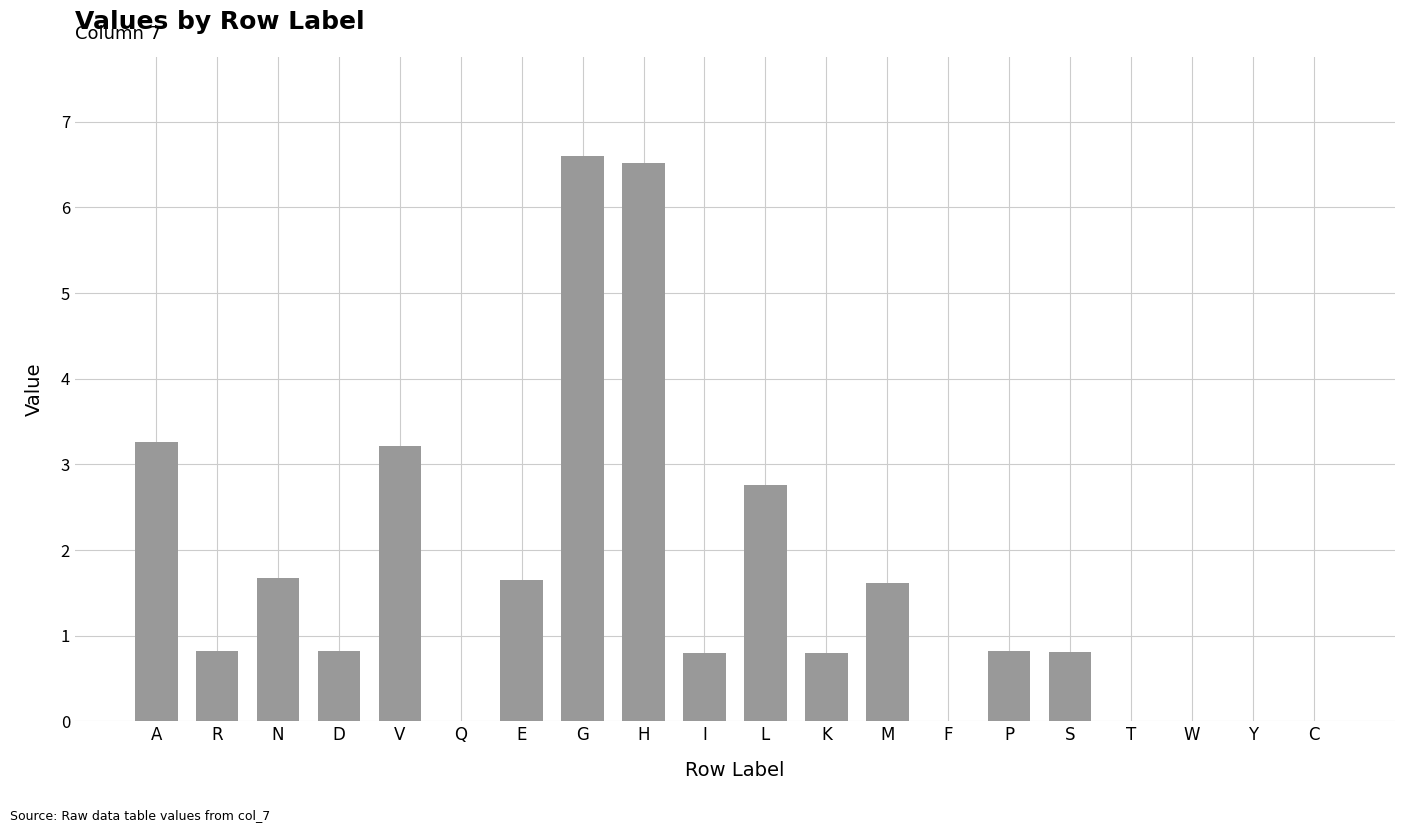

At which category does the chart reach its peak across all series?

G